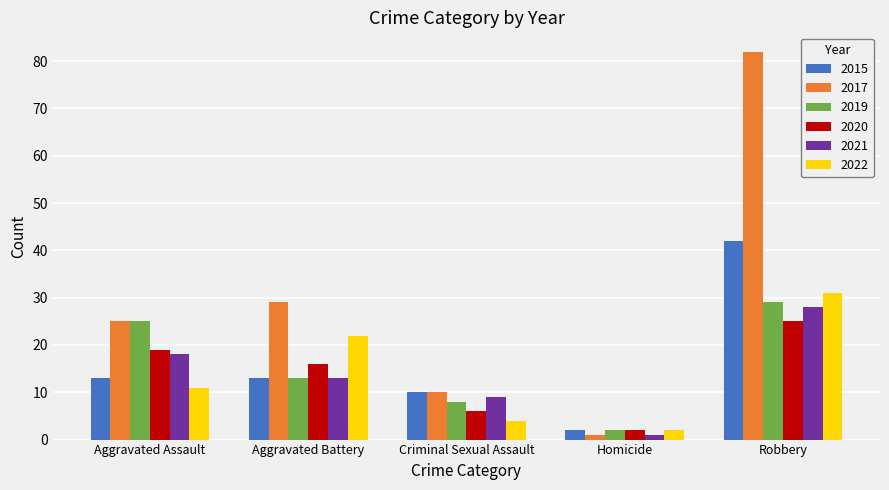

Reading left to right, what are all the values shown in this chart?

2015: 13	13	10	2	42
2017: 25	29	10	1	82
2019: 25	13	8	2	29
2020: 19	16	6	2	25
2021: 18	13	9	1	28
2022: 11	22	4	2	31